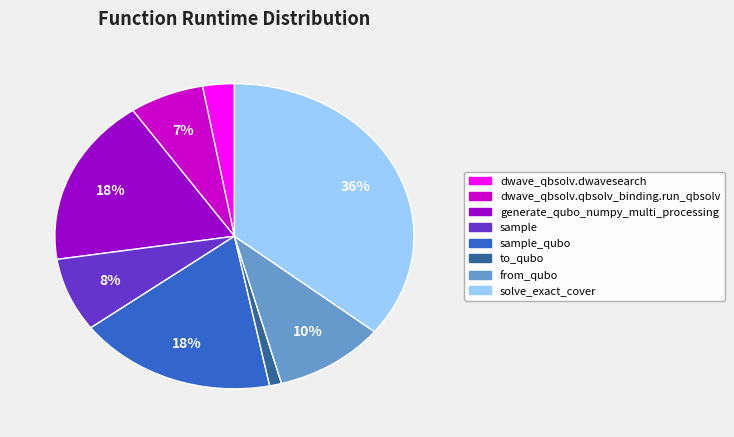

To the nearest percent, what is the difference between the largest and smallest slice percentages?

35%